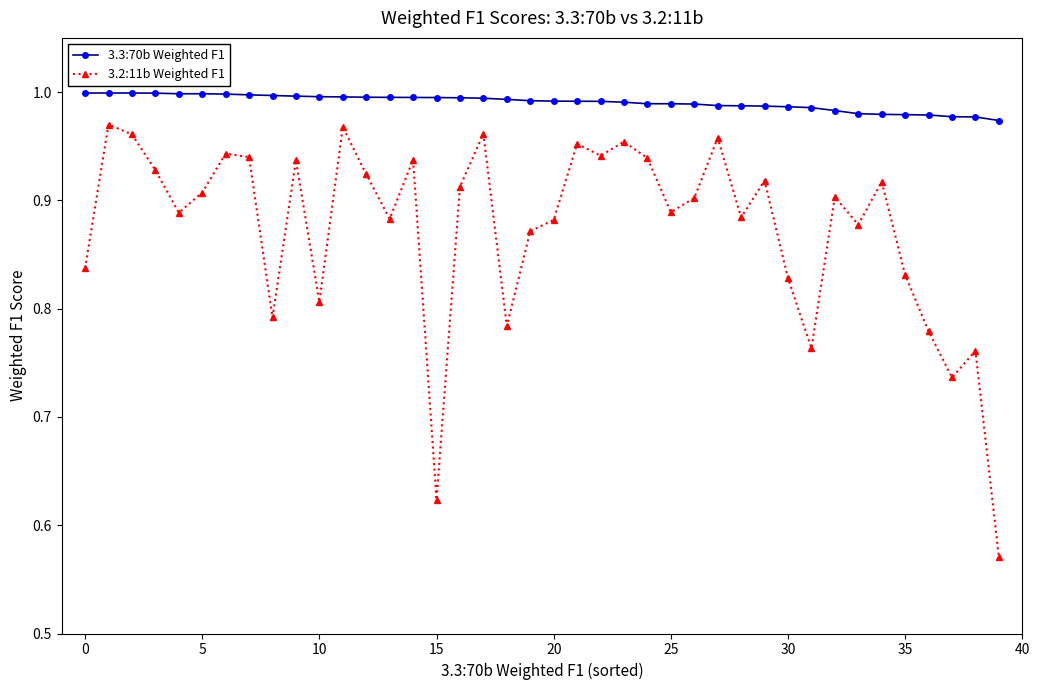

List the series in order of their peak value, lowest first.

3.2:11b Weighted F1, 3.3:70b Weighted F1